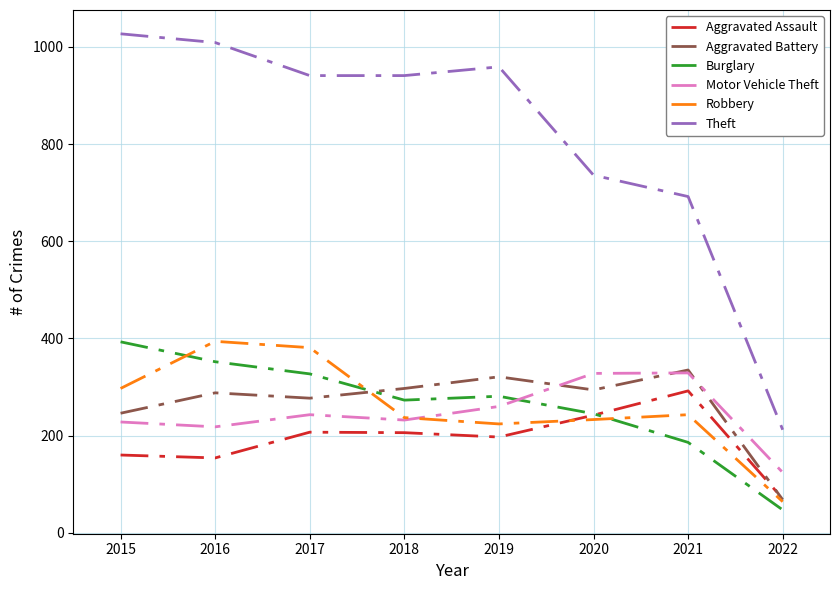

True or false: Theft and Motor Vehicle Theft intersect in this chart.

False